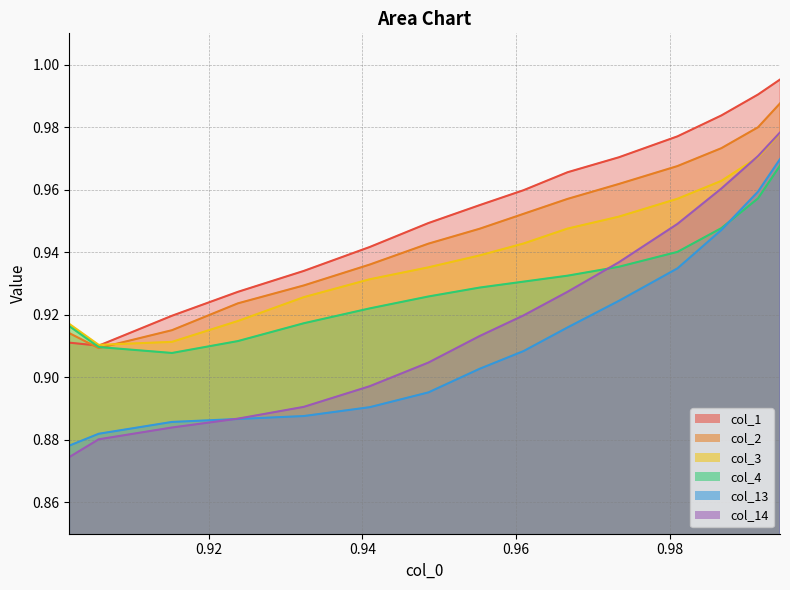

What is the value of the col_14 point at the 12th from the left?

0.9